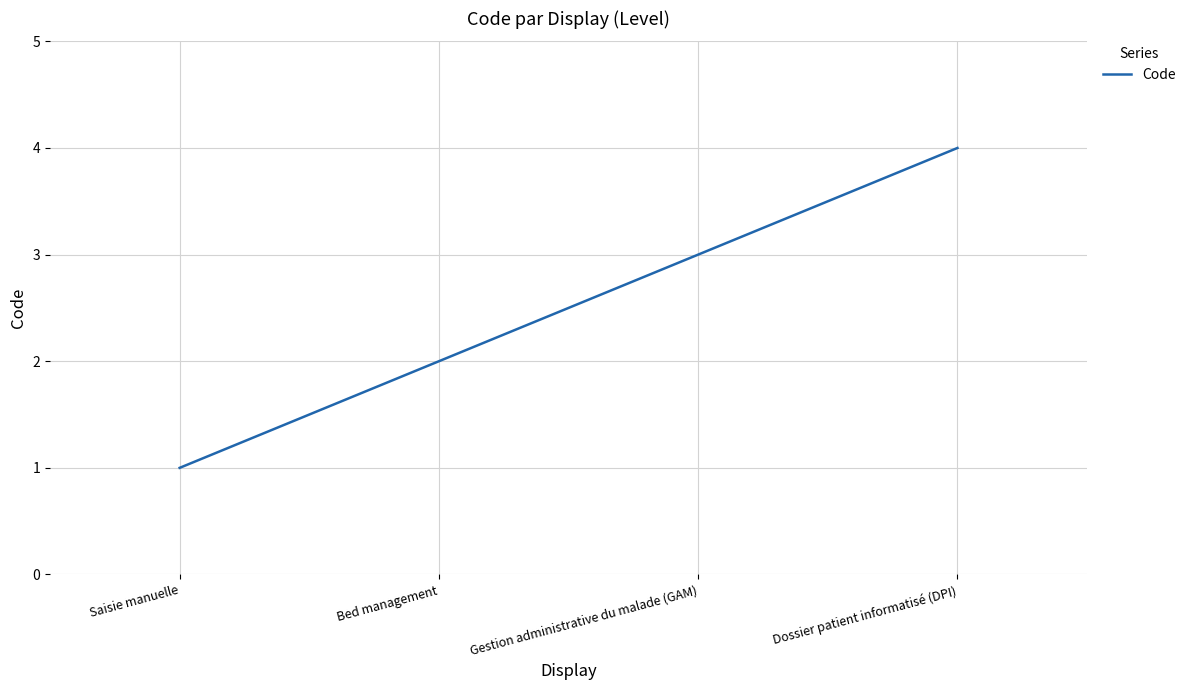

Reading right to left, what are all the values shown in this chart?

Dossier patient informatisé (DPI)=4	Gestion administrative du malade (GAM)=3	Bed management=2	Saisie manuelle=1